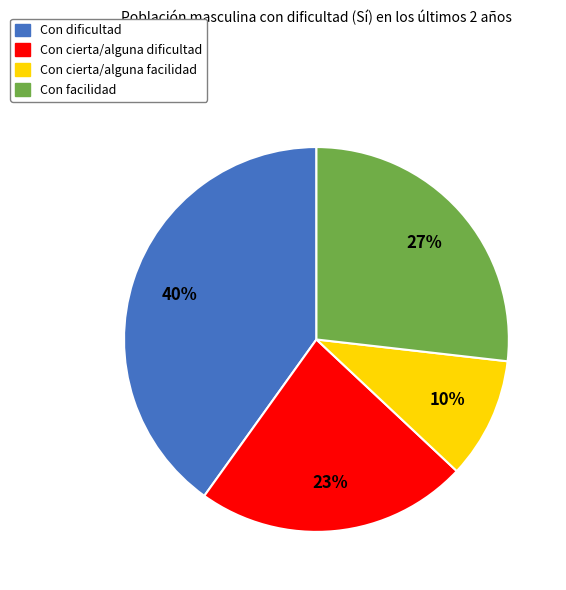

The Con cierta/alguna facilidad slice represents 3% of the pie. True or false?

False